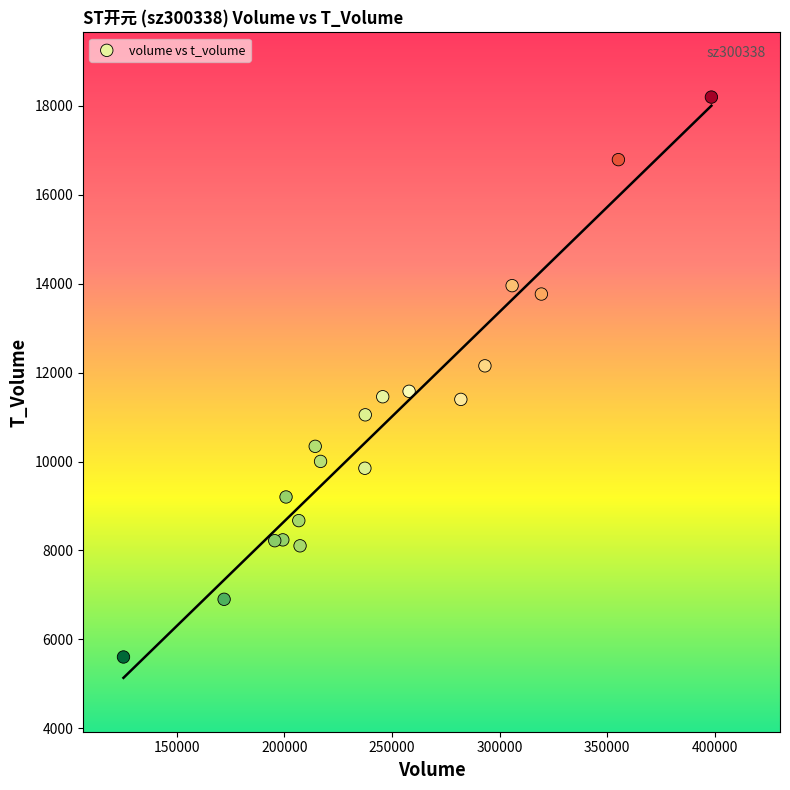

What is the range of Y values (max minus min)?

12596